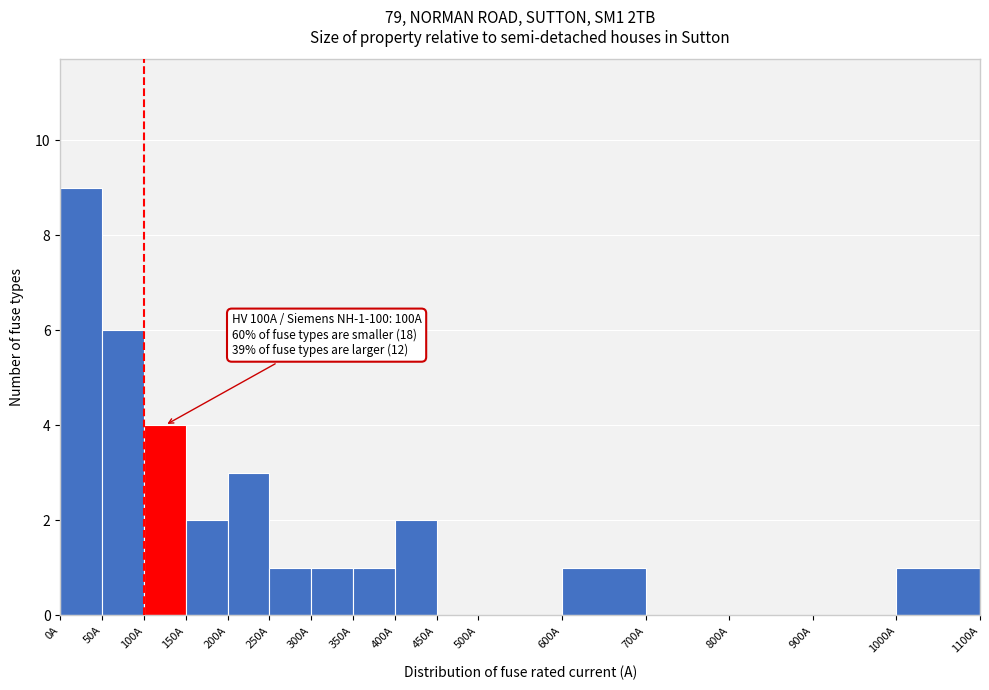

Which range on the x-axis has the tallest bar?

0 to 50